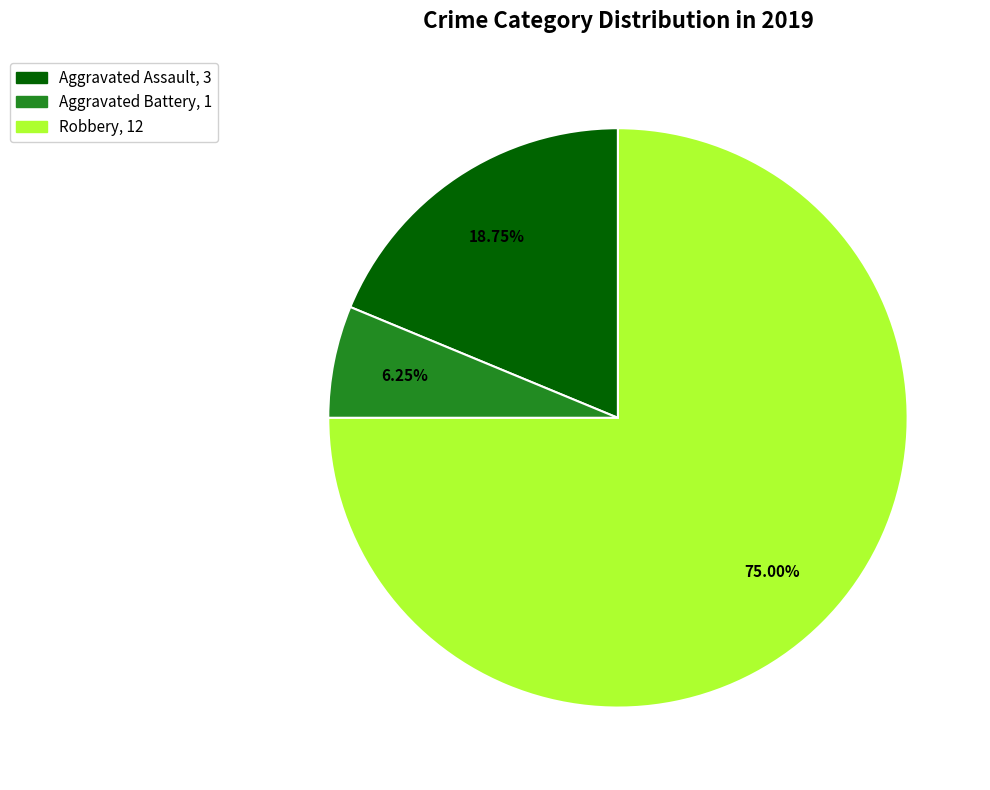

What is the ratio of the value at Robbery to the value at Aggravated Assault?

4.0